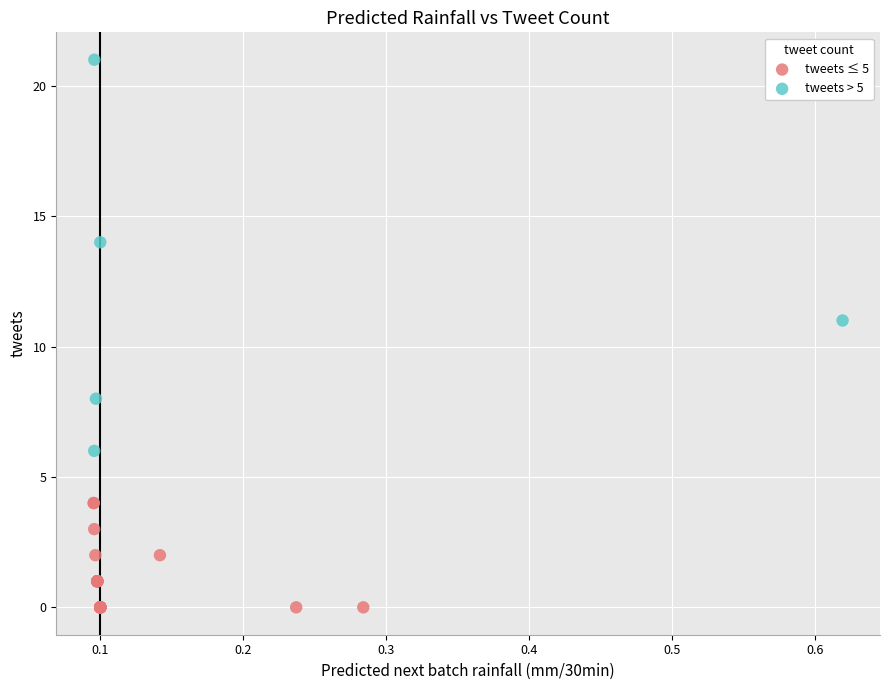

Which series contains the highest Y value?

tweets > 5